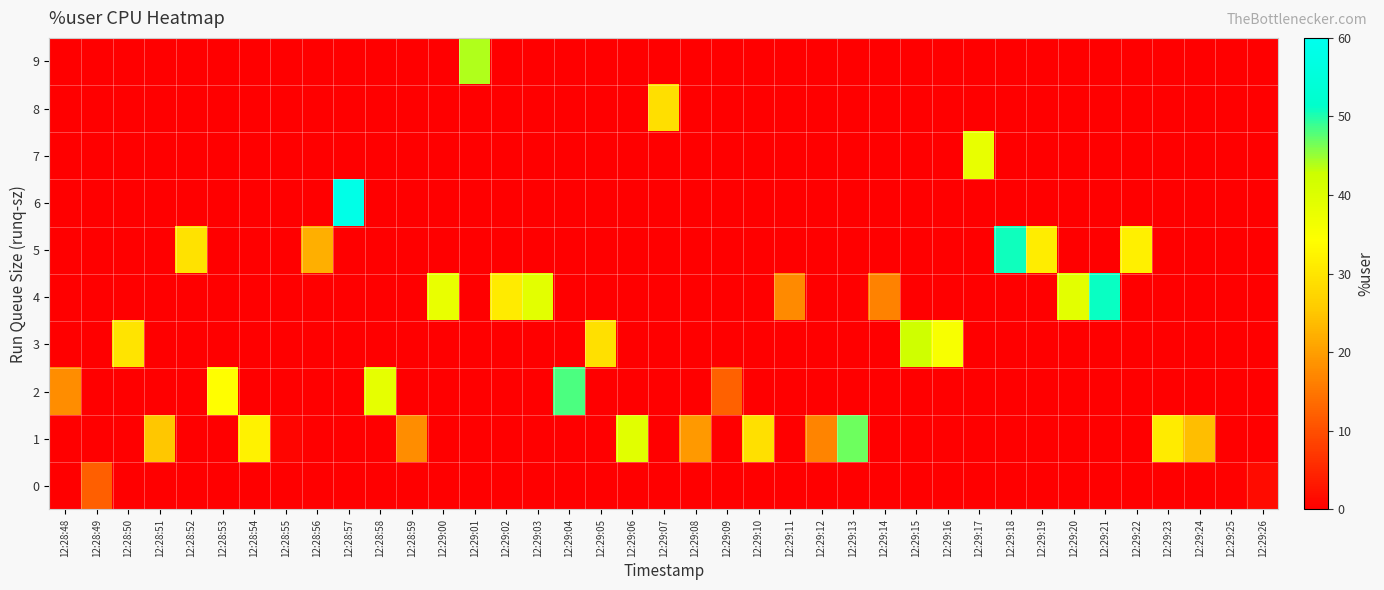

Rank the series at 12:28:50 from highest to lowest value.

row_3, row_0, row_1, row_2, row_4, row_5, row_6, row_7, row_8, row_9